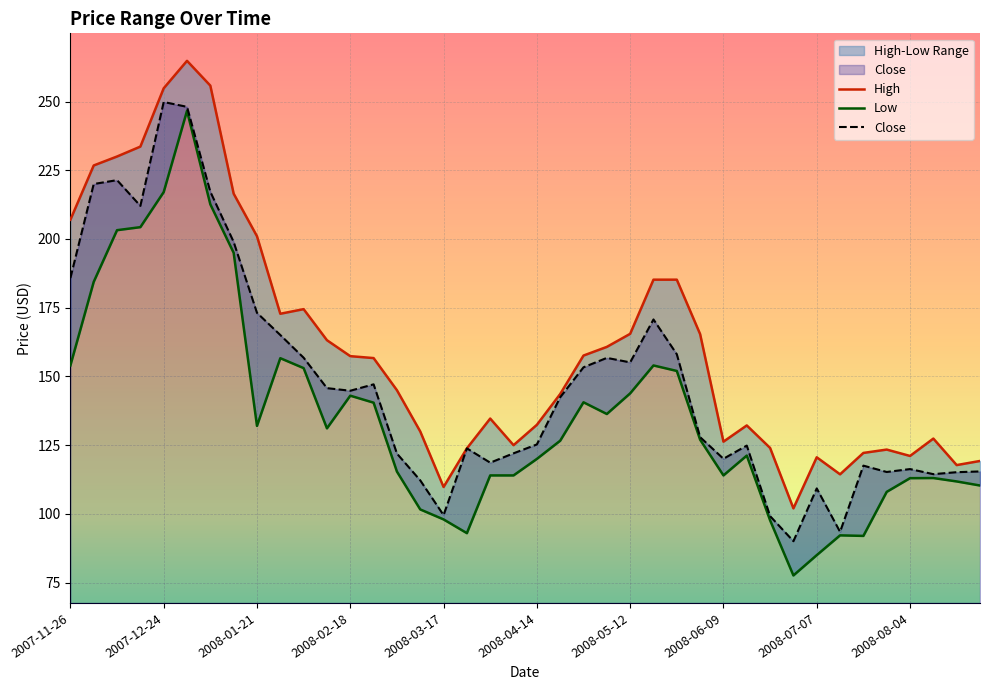

What is the total value across all series at 2008-04-07?

361.0